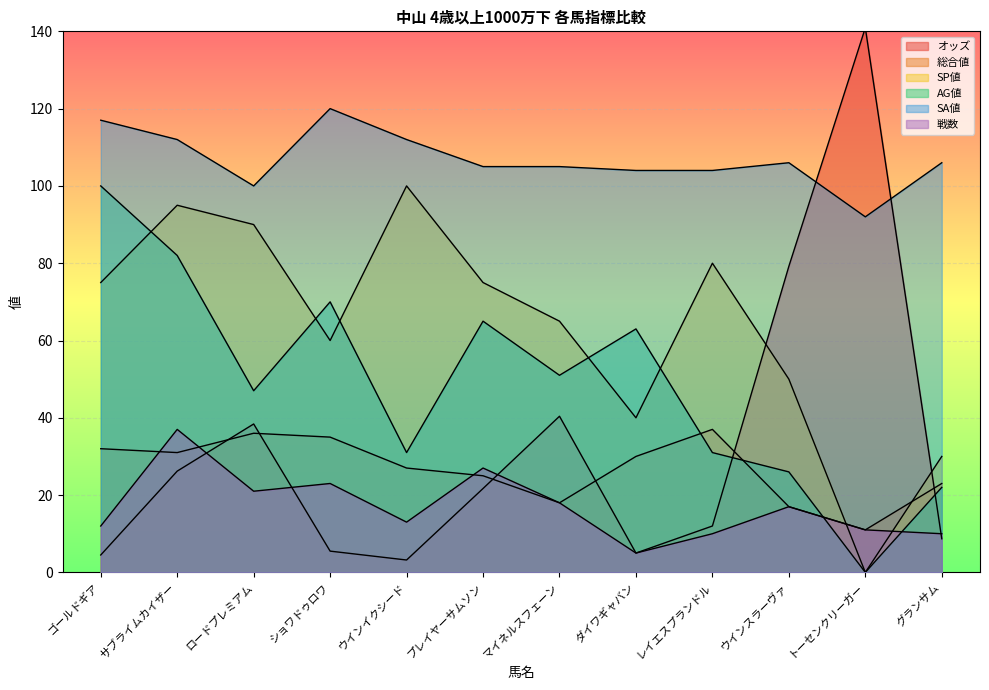

In オッズ, how many points are higher than both neighbors (excluding endpoints)?

3